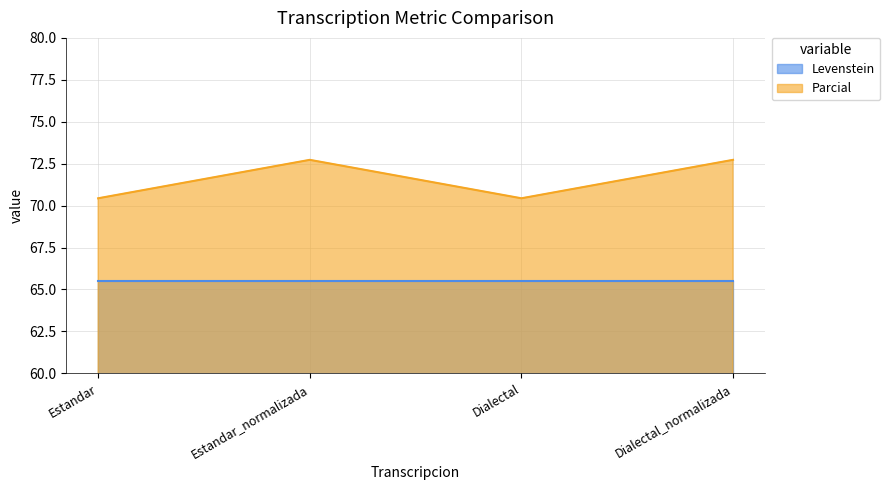

How many values are between 70 and 72?

2